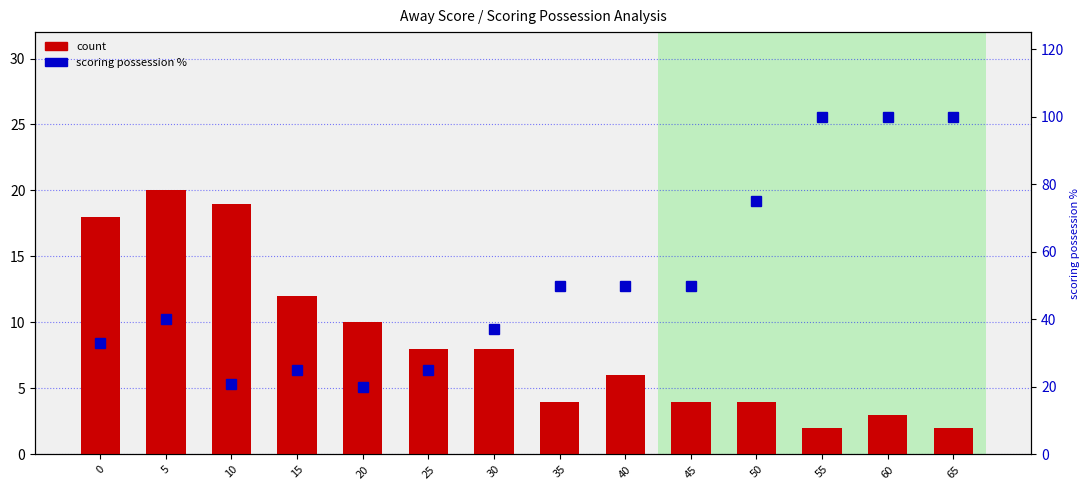

Rank the series by their average value, from highest to lowest.

scoring possession %, count